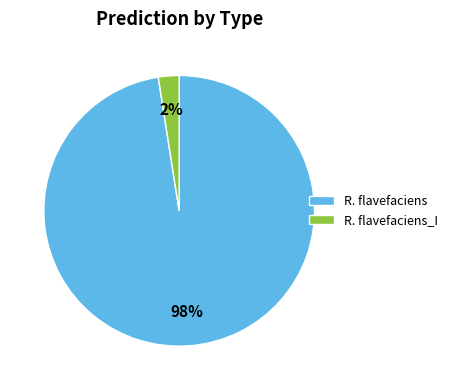

Do R. flavefaciens and R. flavefaciens_I together represent more than half of the pie?

Yes